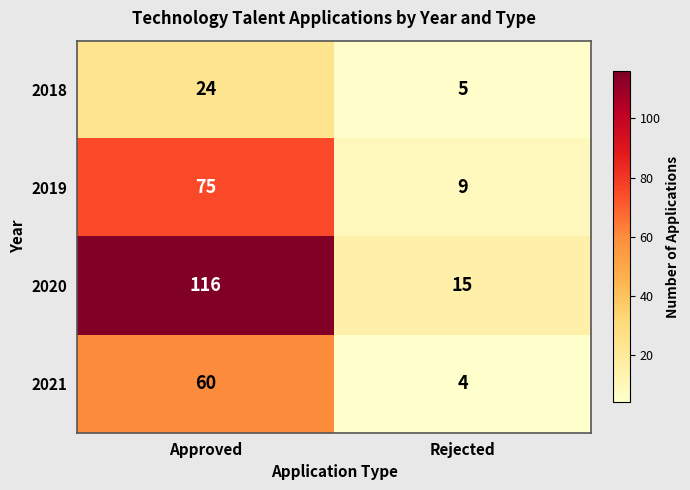

Reading right to left, list all the values displayed in this chart.

2018: 5	24
2019: 9	75
2020: 15	116
2021: 4	60